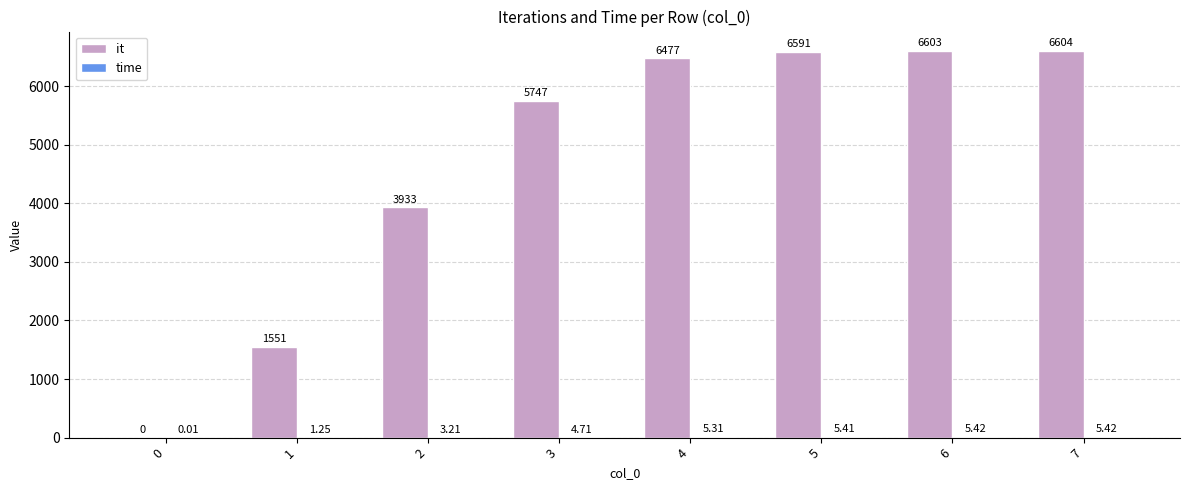

Which series changed the most between 1 and 4?

it